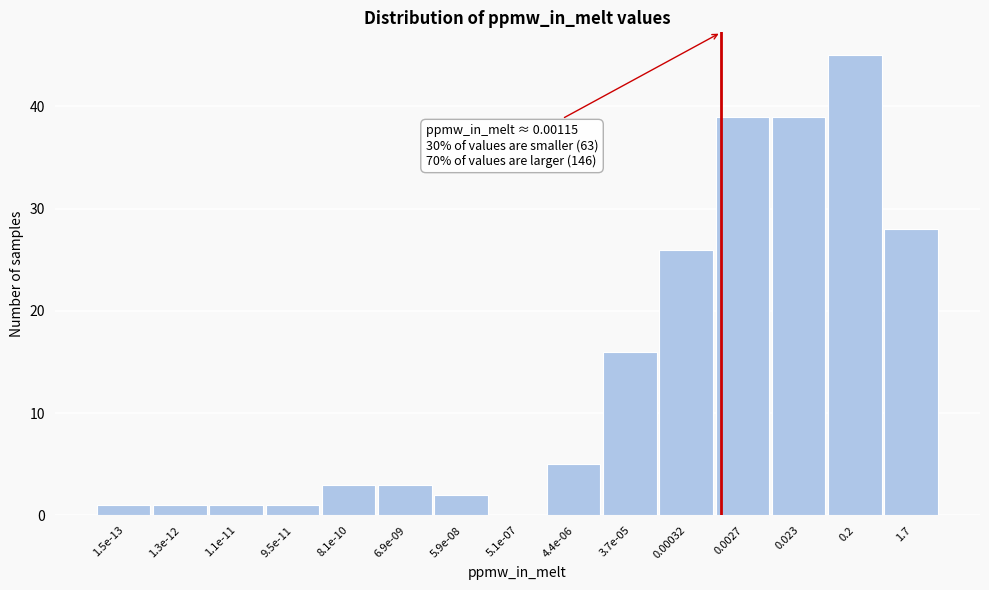

Reading right to left, transcribe all the data shown in this chart.

1.7=28	0.2=45	0.023=39	0.0027=39	0.00032=26	3.7e-05=16	4.4e-06=5	5.1e-07=0	5.9e-08=2	6.9e-09=3	8.1e-10=3	9.5e-11=1	1.1e-11=1	1.3e-12=1	1.5e-13=1